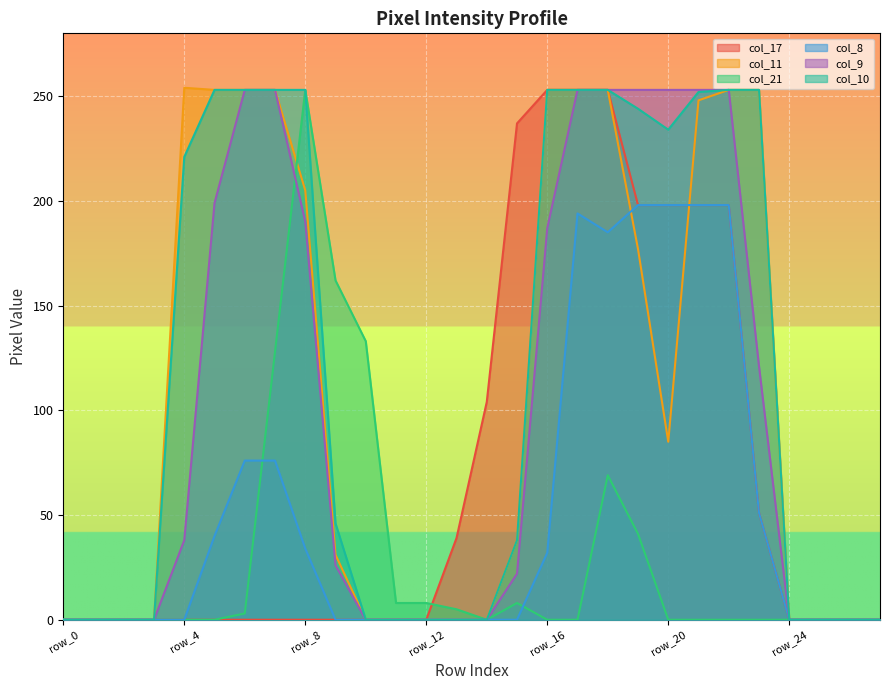

At which category does the chart reach its minimum across all series?

row_0